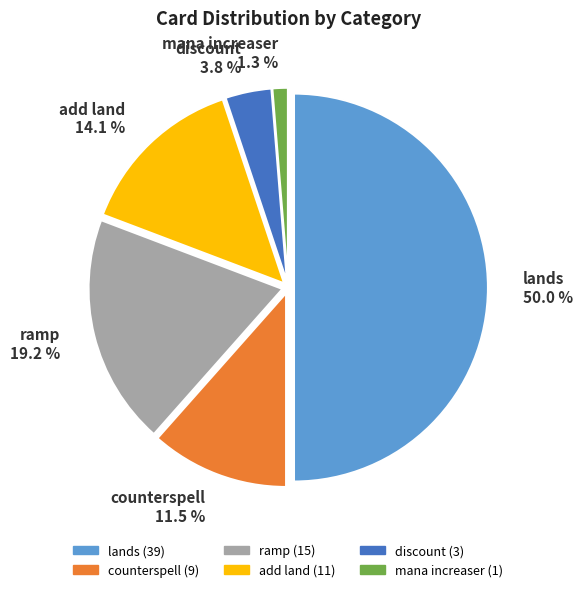

What percentage is the ramp slice, to the nearest percent?

19%